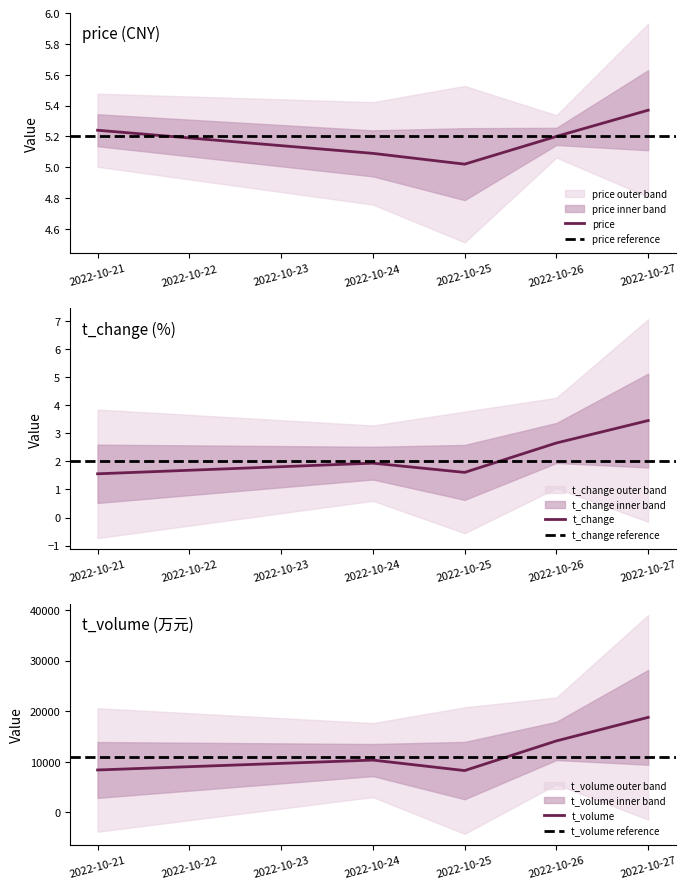

What is the minimum value shown in the chart?

1.6